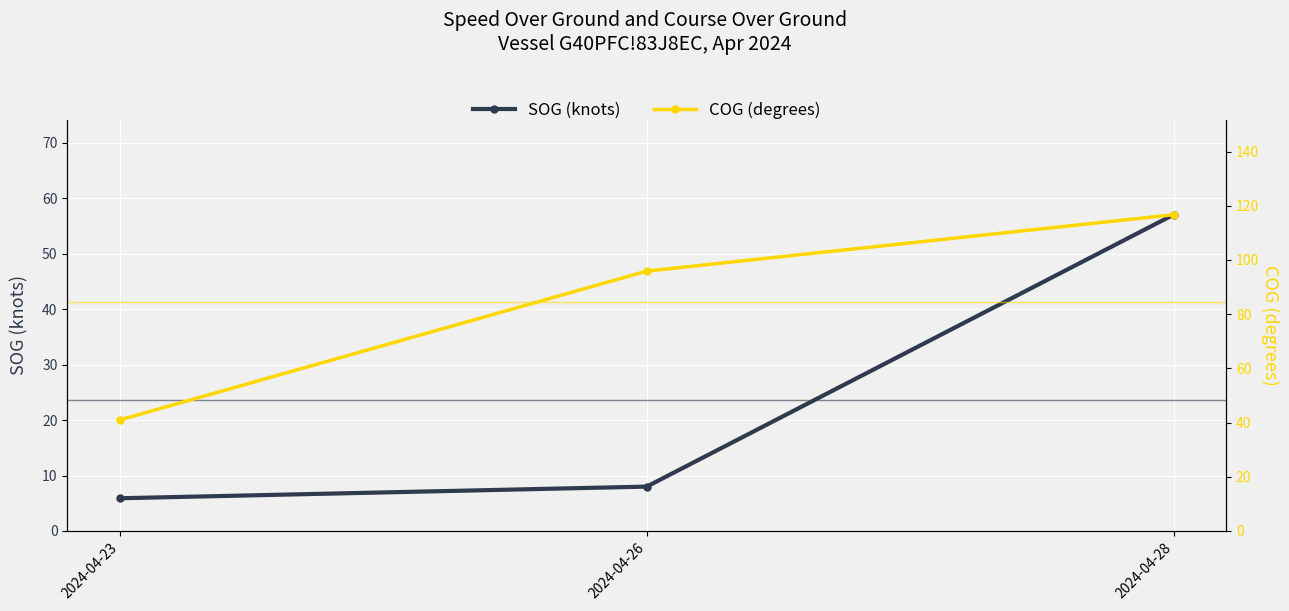

Which series has the largest total across all categories?

COG (degrees)